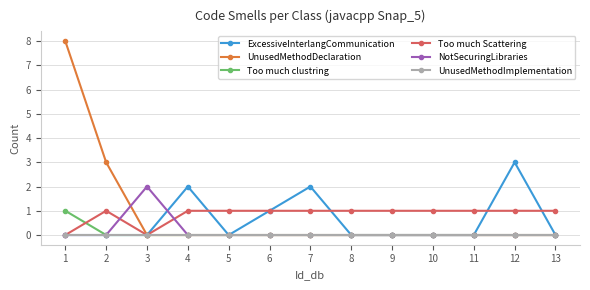

At which category does Too much Scattering reach its first local valley?

3